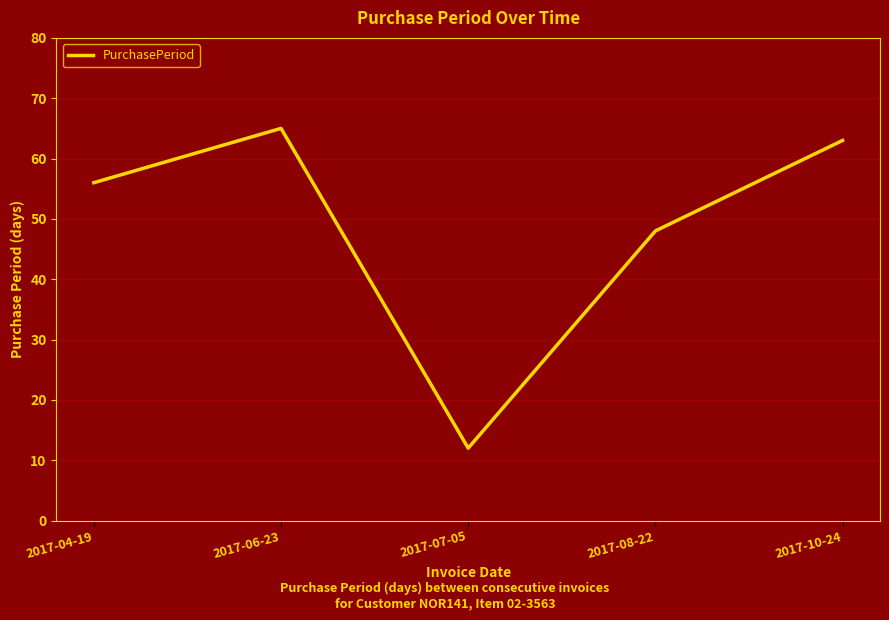

The chart shows a value of 56 at 2017-04-19. True or false?

True